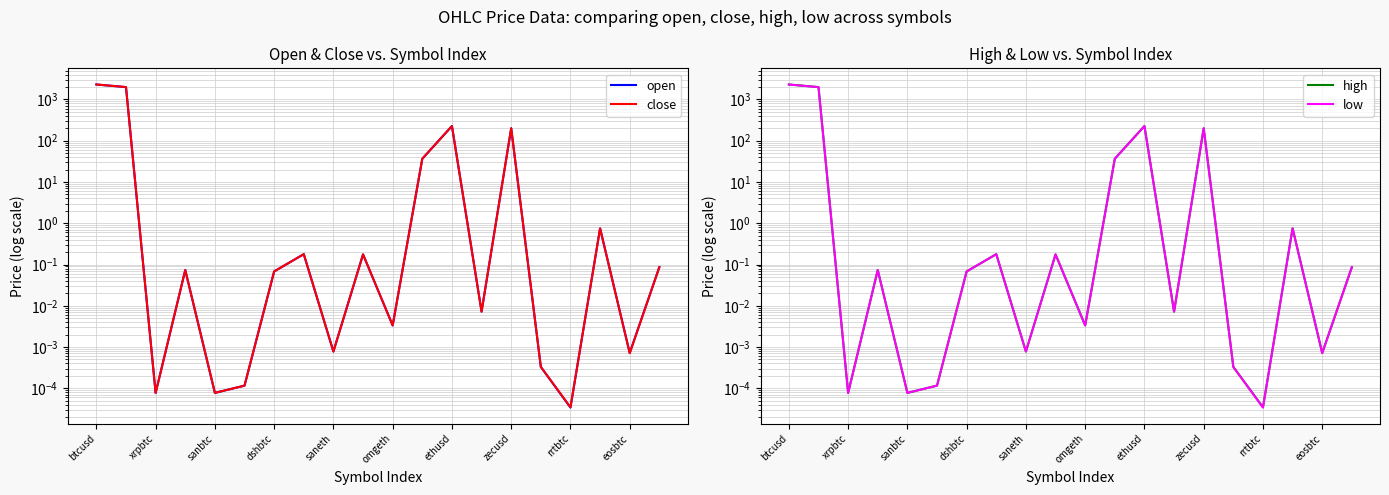

Which series has the widest spread of values?

high